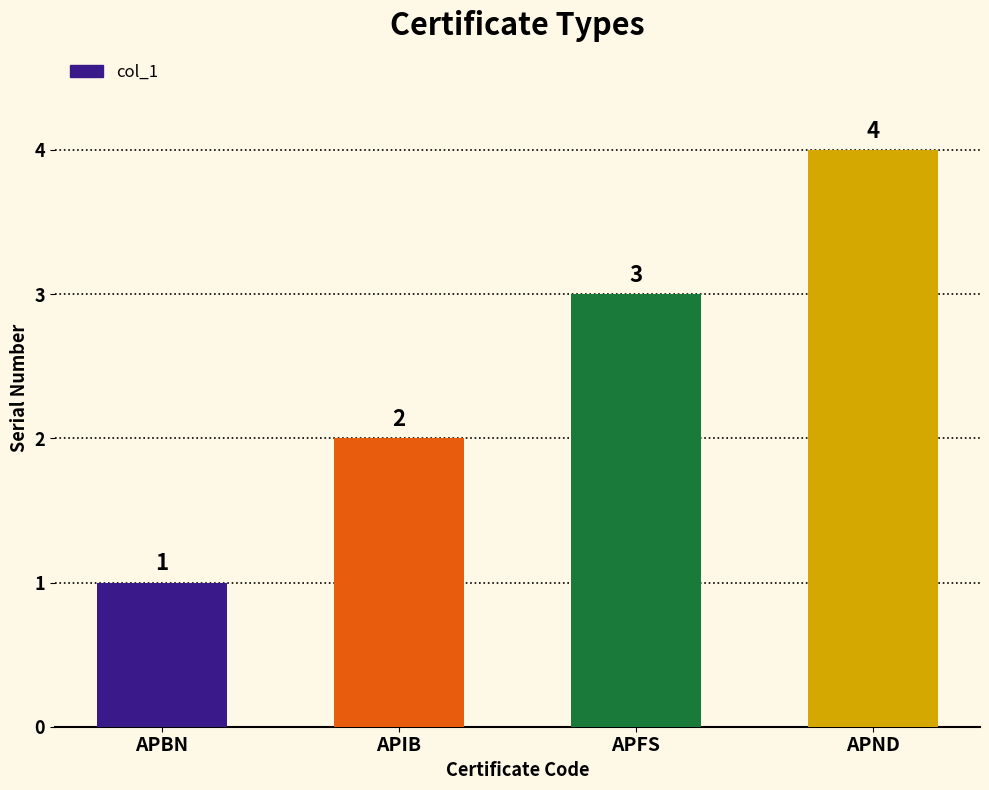

Approximately how many times larger is the value at APIB compared to APFS?

0.7